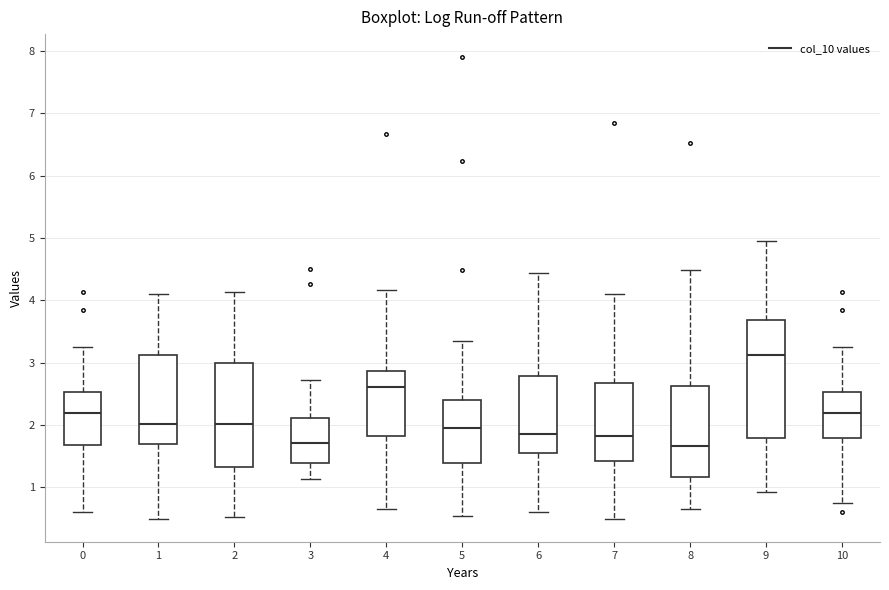

Which box is the tallest, from its lower edge to its upper edge?

9